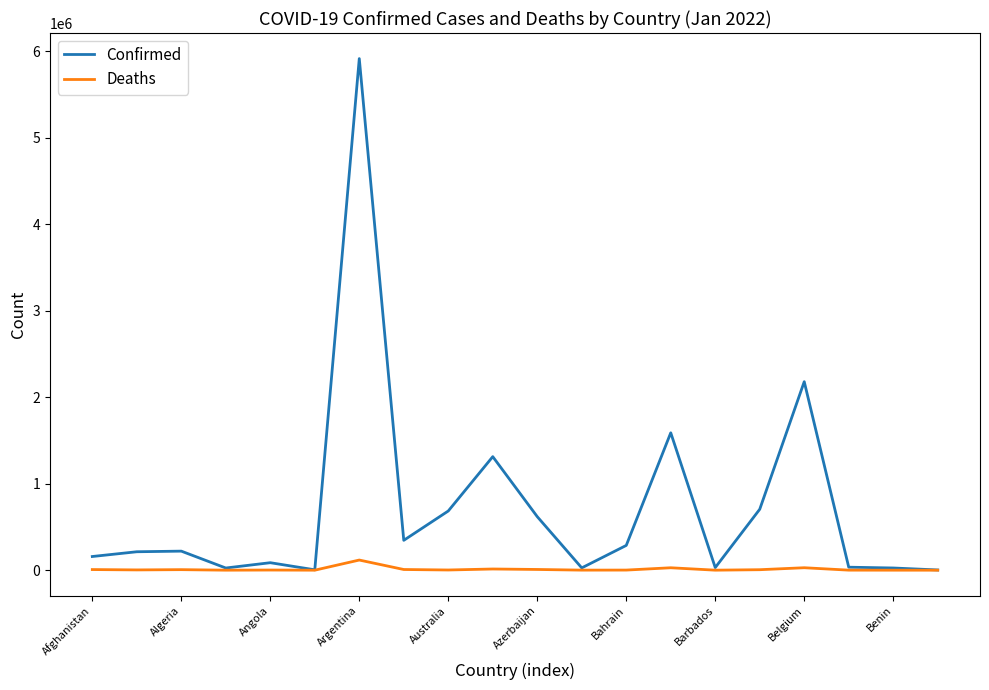

How many lines are shown in the chart?

2